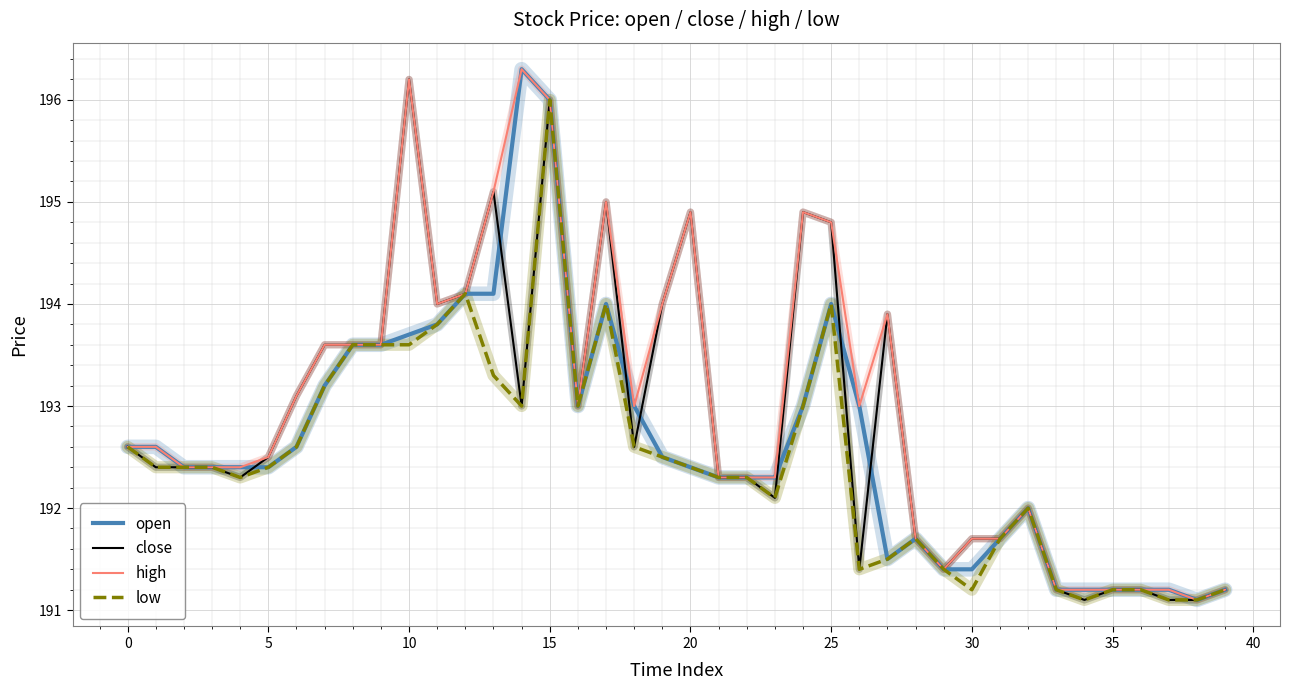

What is the smallest value displayed?

191.1